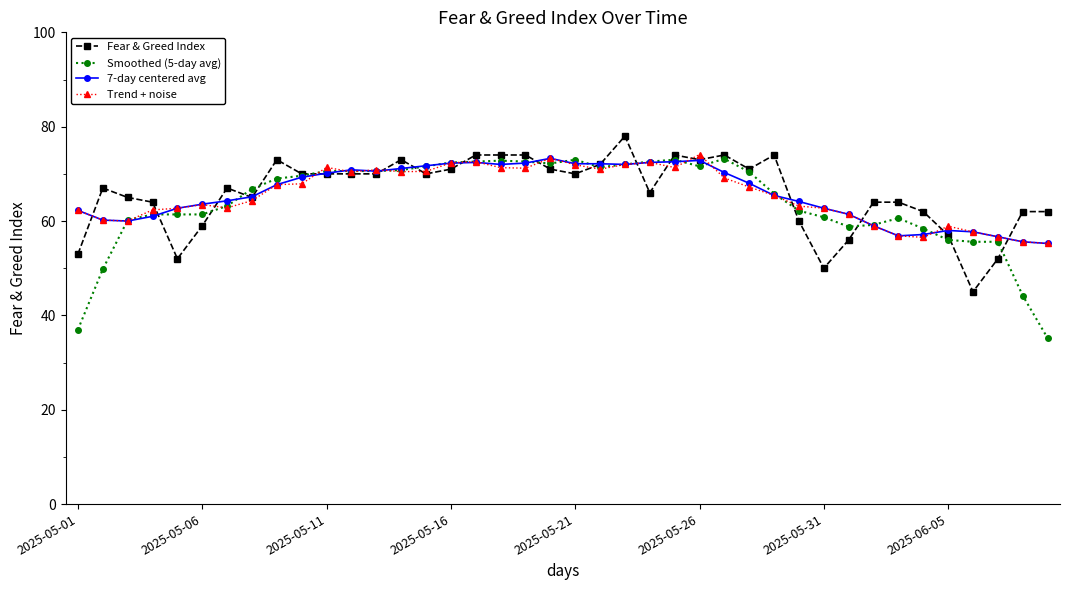

Rank the series by their maximum value, from highest to lowest.

Fear & Greed Index, Trend + noise, 7-day centered avg, Smoothed (5-day avg)